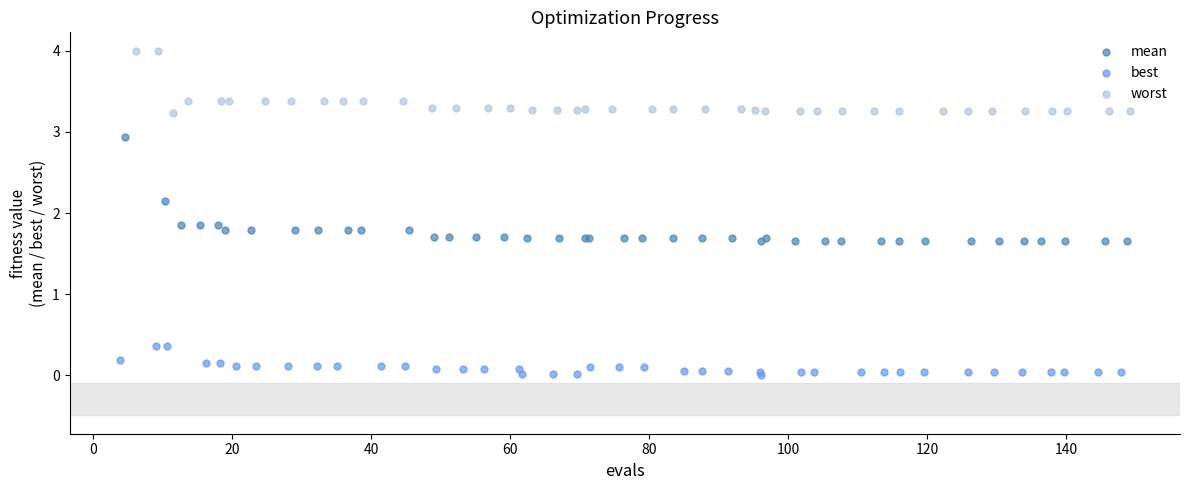

Which series contains the lowest Y value?

best